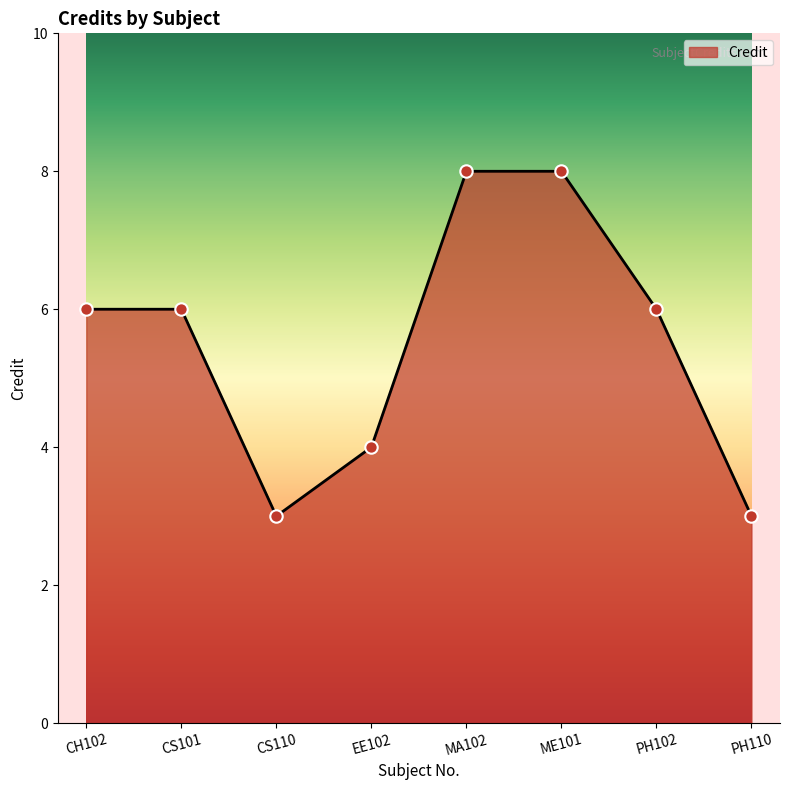

Approximately how many times larger is the value at PH102 compared to CS101?

1.0